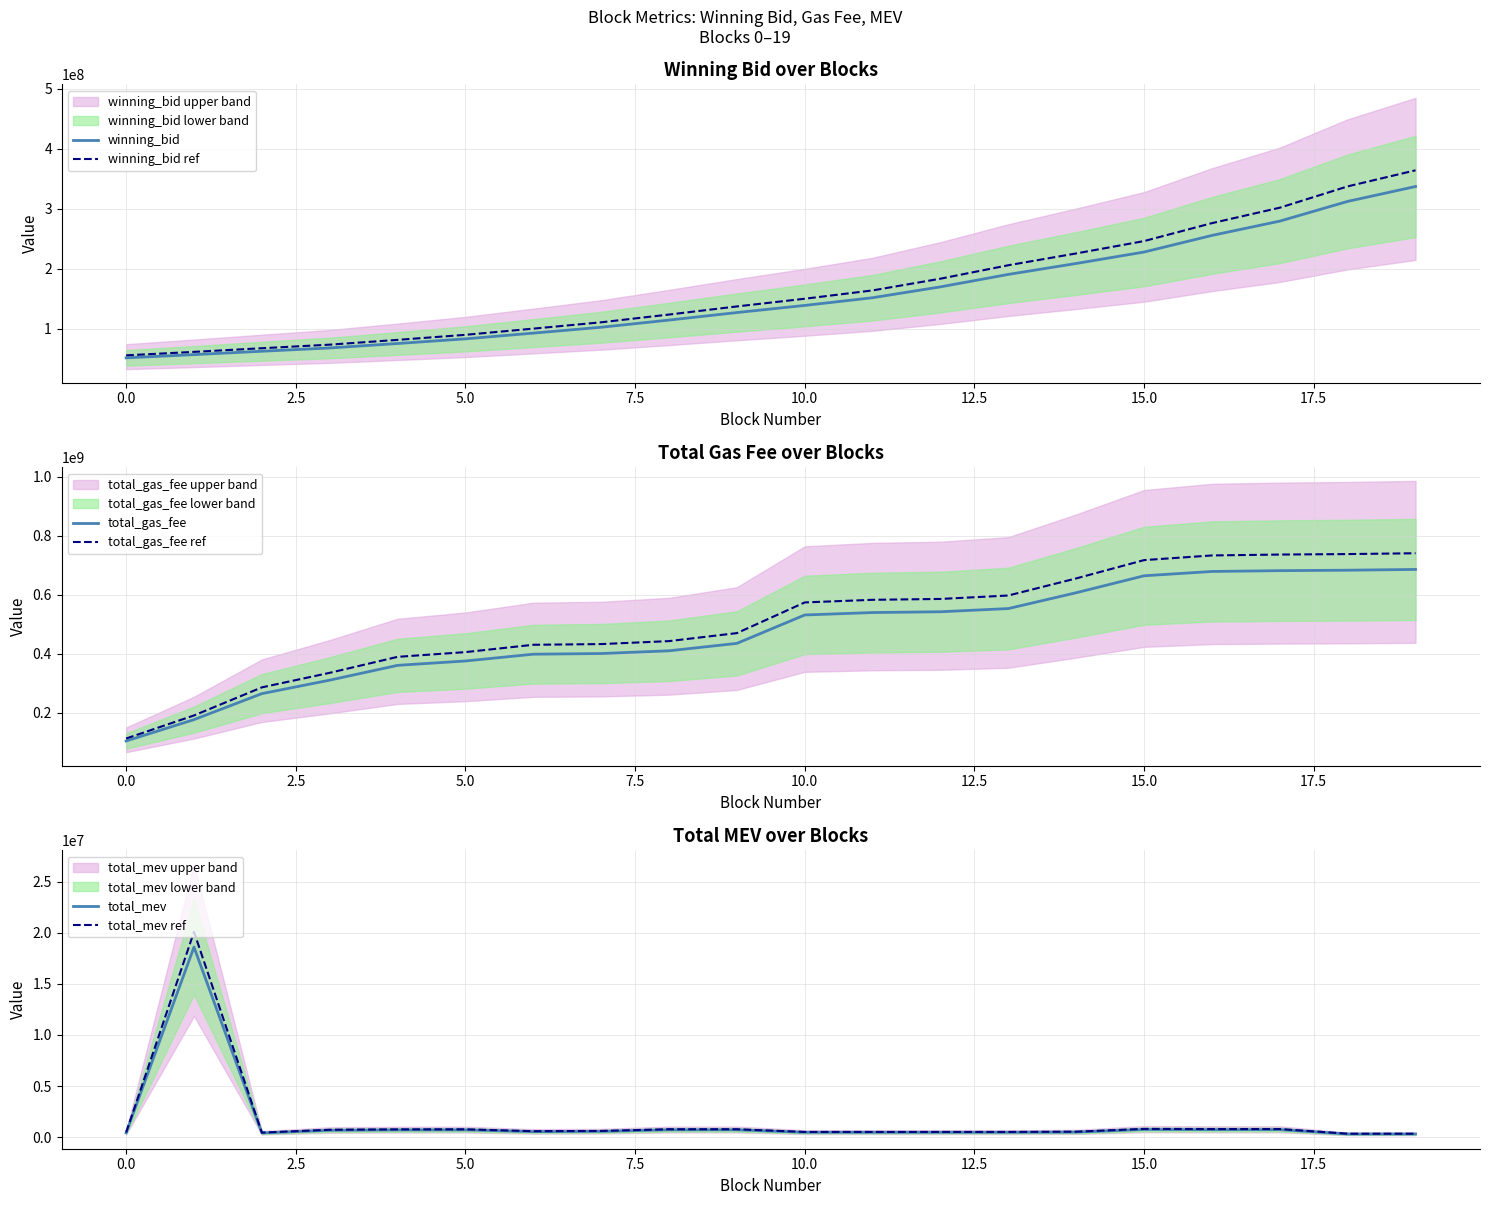

Is it true that total_gas_fee ref equals 530952465.4 at 5.0?

False